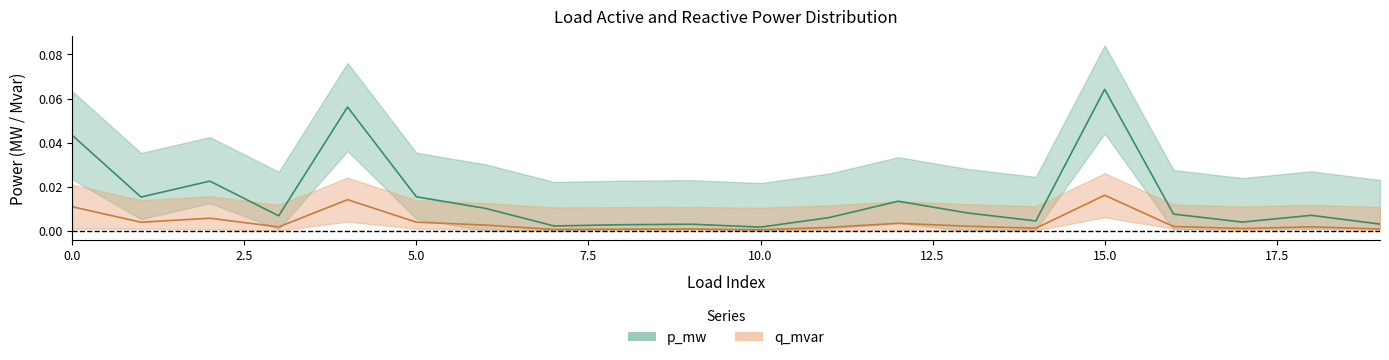

What is the difference between the maximum and second lowest values in the p_mw series?

0.1